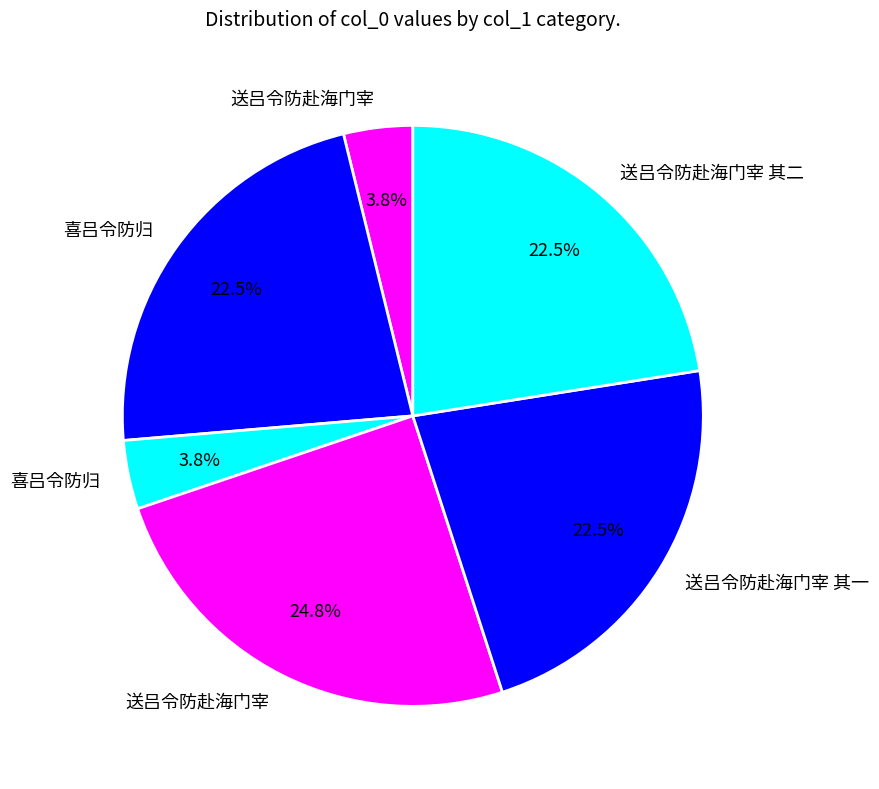

Which slice is the largest?

送吕令防赴海门宰